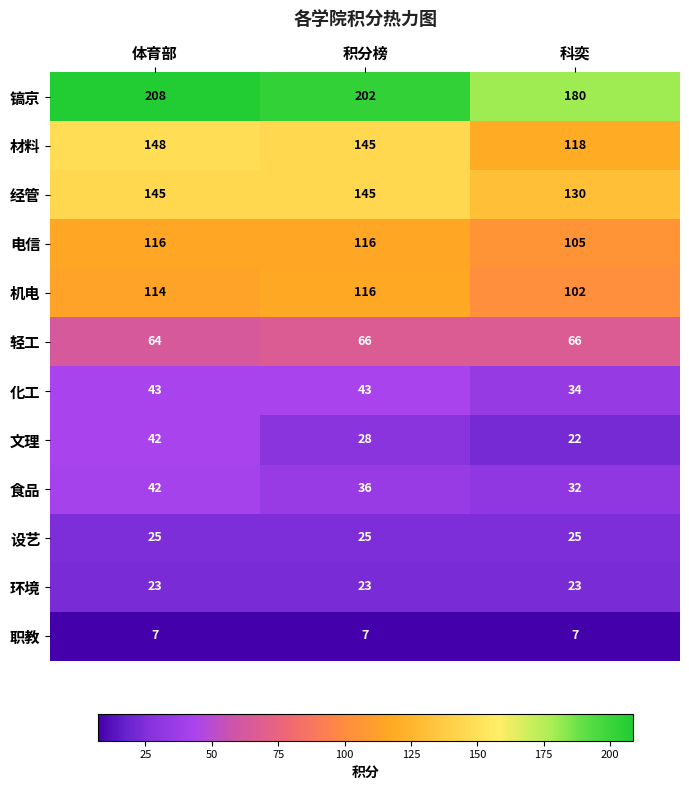

What is the difference between the highest and lowest values at 科奕?

173